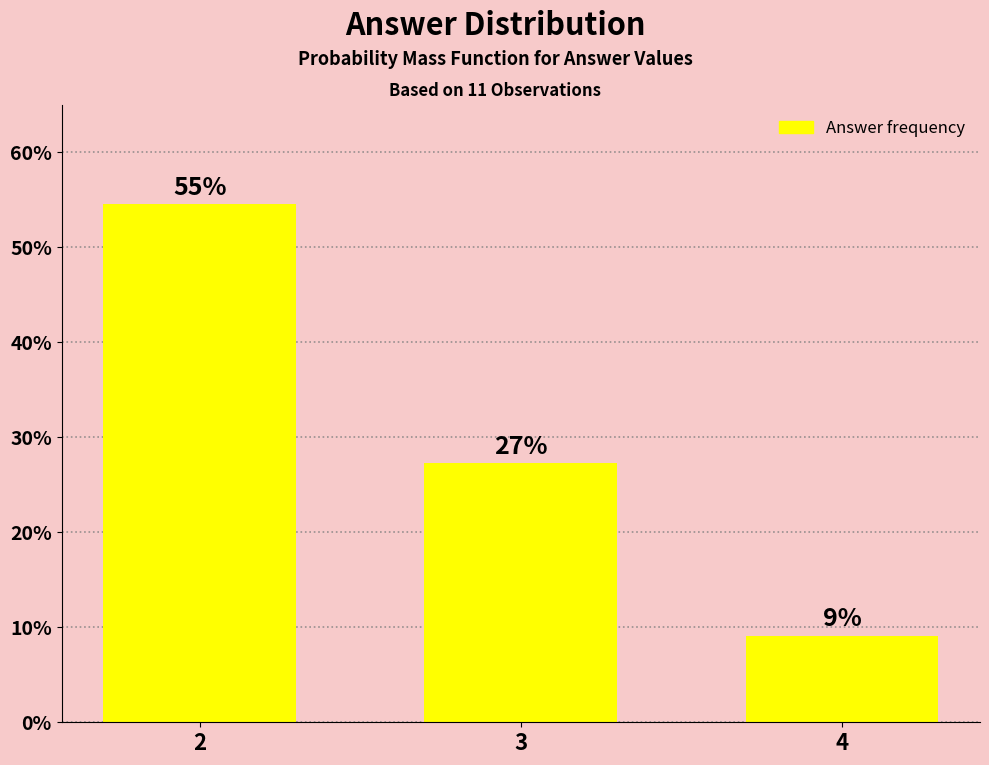

Read the value at 3.

27.3